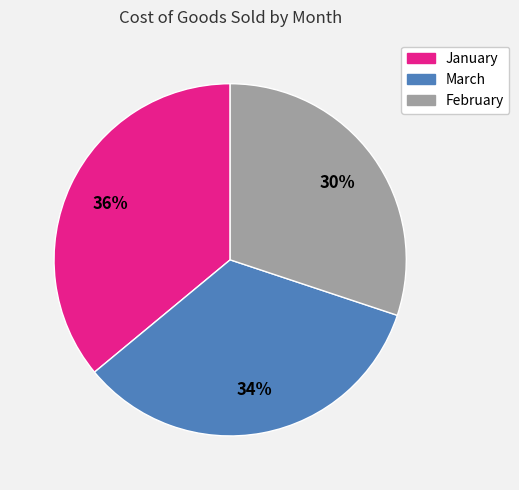

Is February the majority of the pie?

No